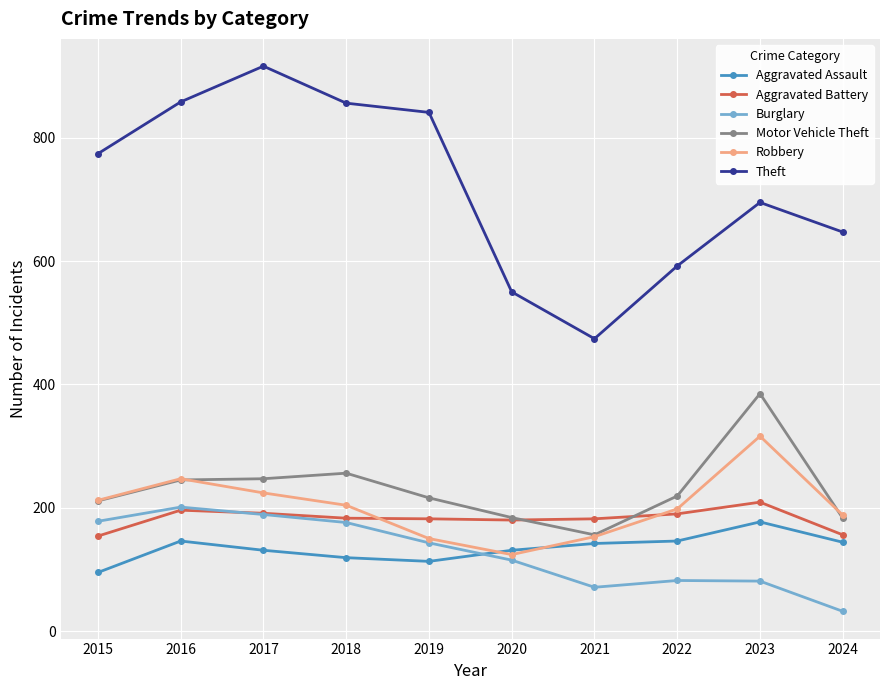

What is the difference between the highest and lowest values at 2018?

737